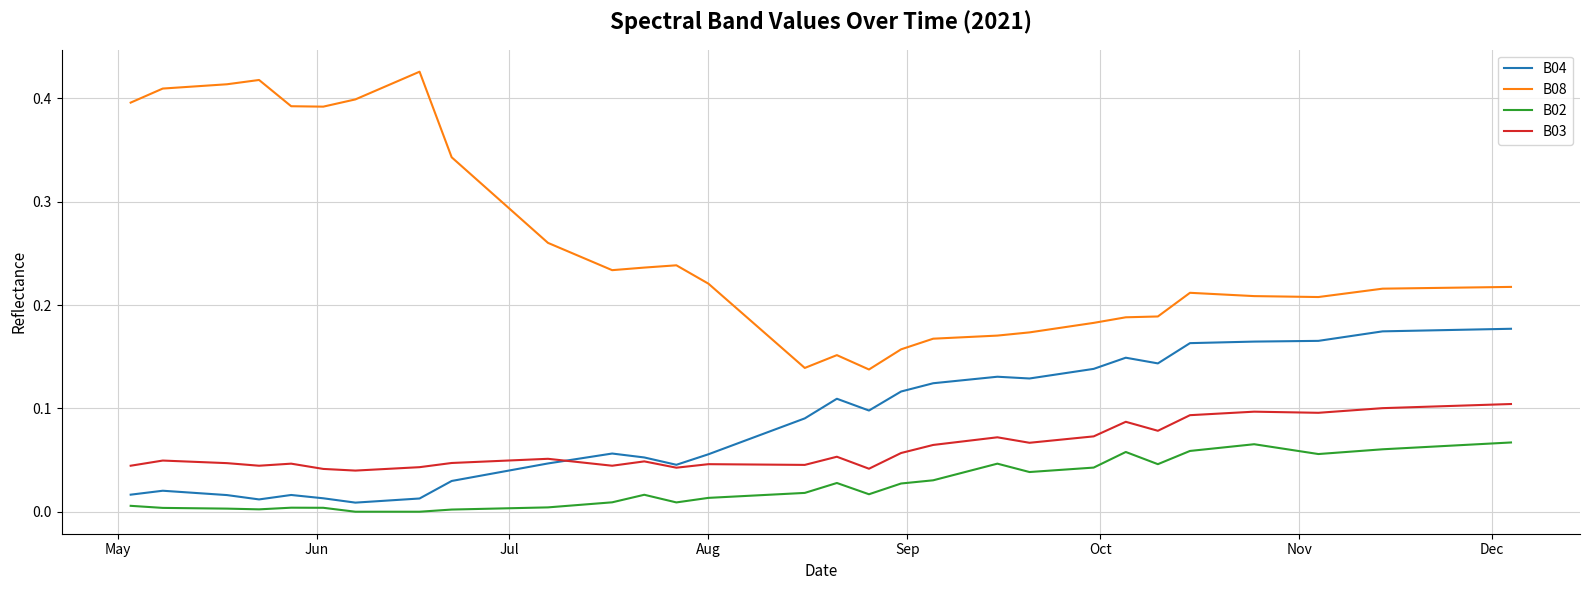

What is the sum of all B04 values?

3.9